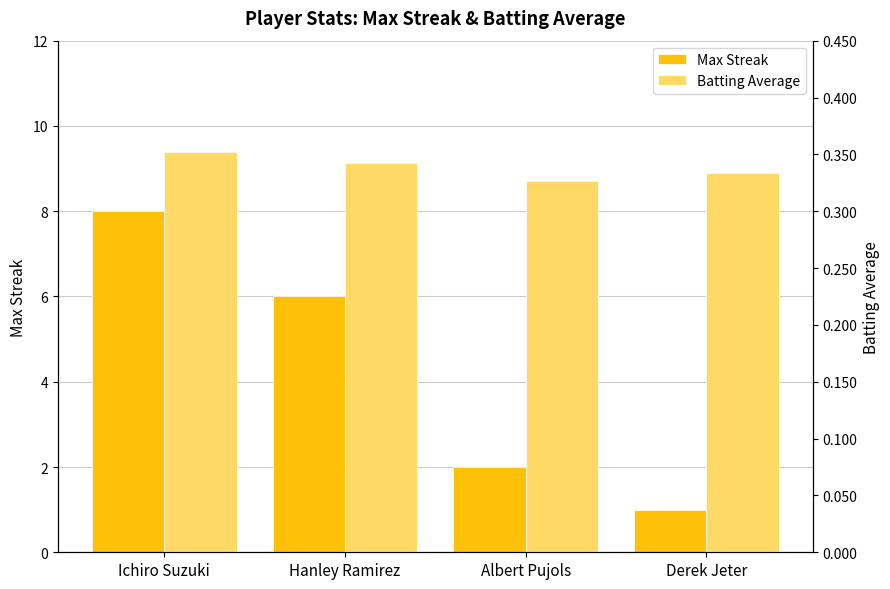

At which label is Batting Average closest to 0?

Albert Pujols